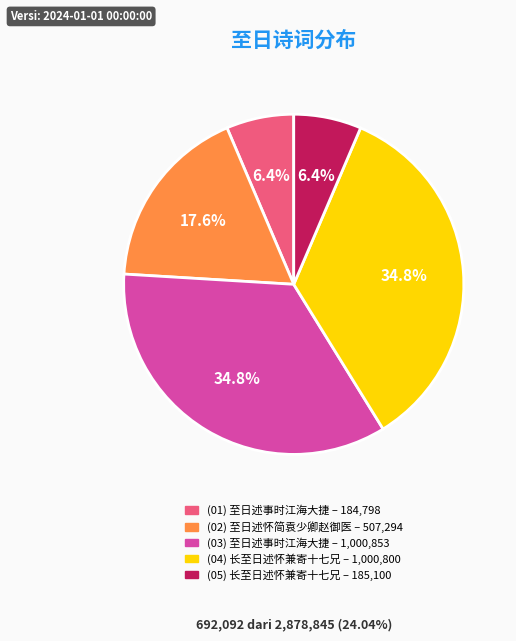

Is there any slice that represents more than half of the pie?

No